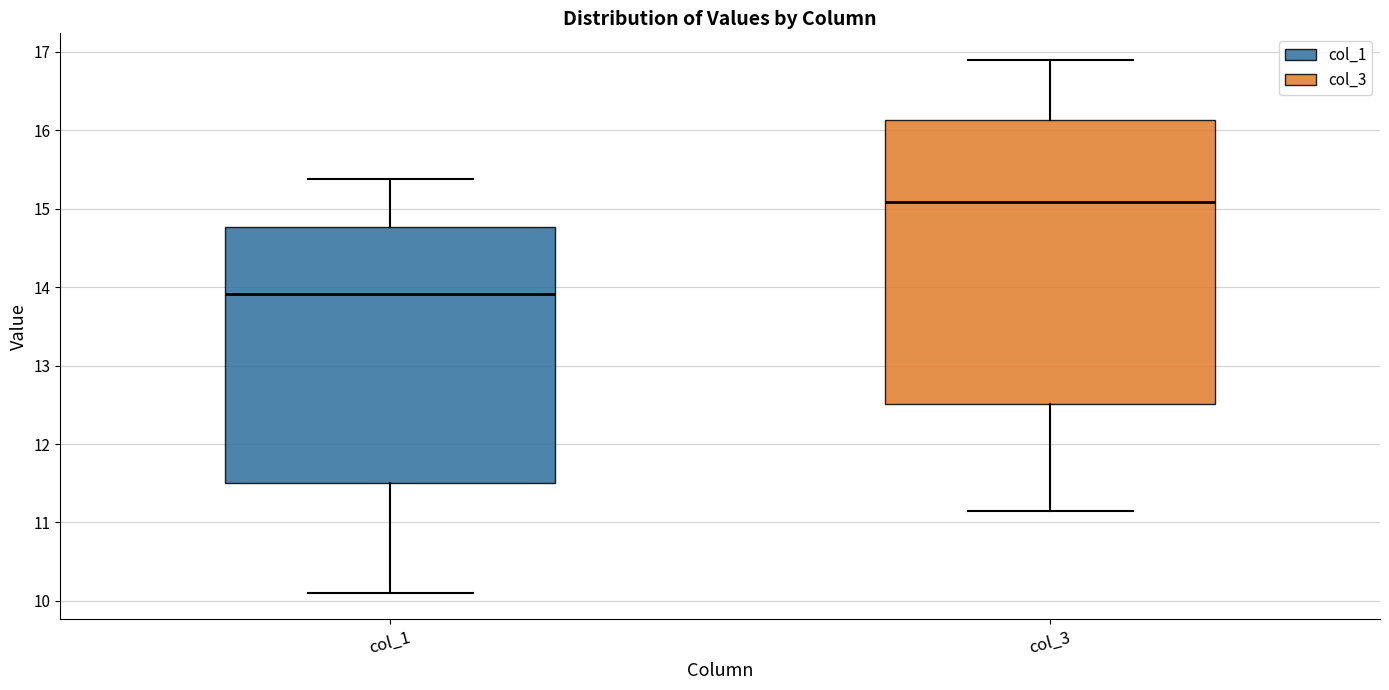

Reading left to right, transcribe this box plot: for each box, give where its median line is, the range the box spans, and where its two whiskers end, as read against the y-axis. The values are not printed on the chart, so give them approximately, as read against the axis.

col_1: median 13.9, box 11.5 to 14.8, whiskers 10.1 to 15.4
col_3: median 15.1, box 12.5 to 16.1, whiskers 11.1 to 16.9